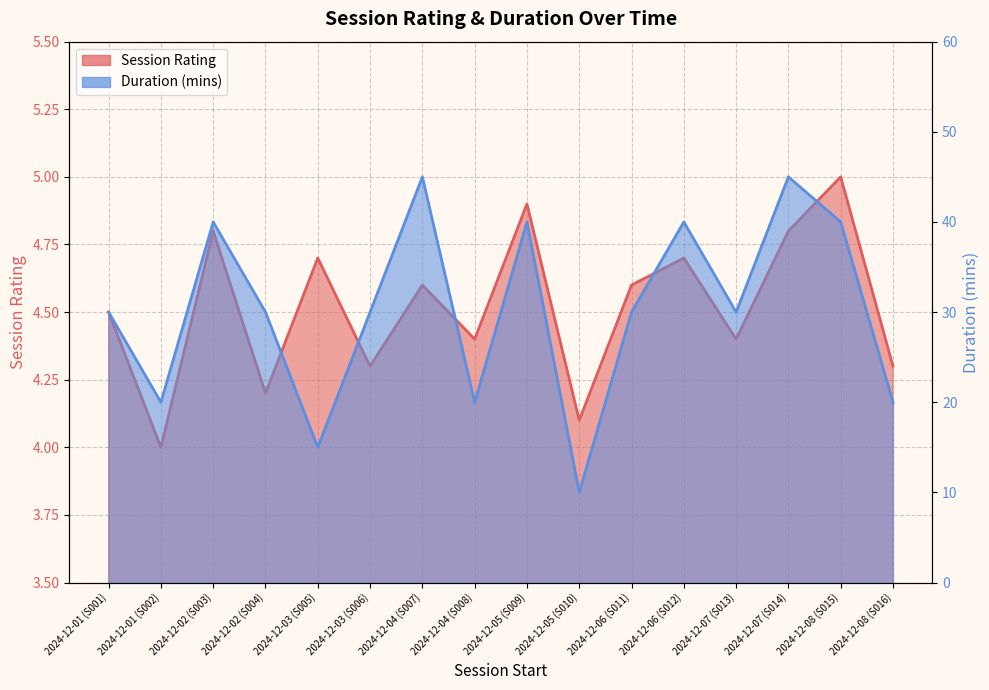

True or false: Session Rating and Duration (mins) cross at least once.

False